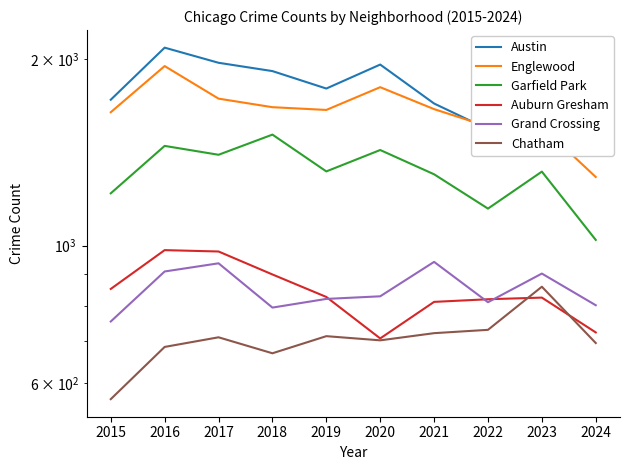

True or false: Austin has a value of 1792 at 2019.

True